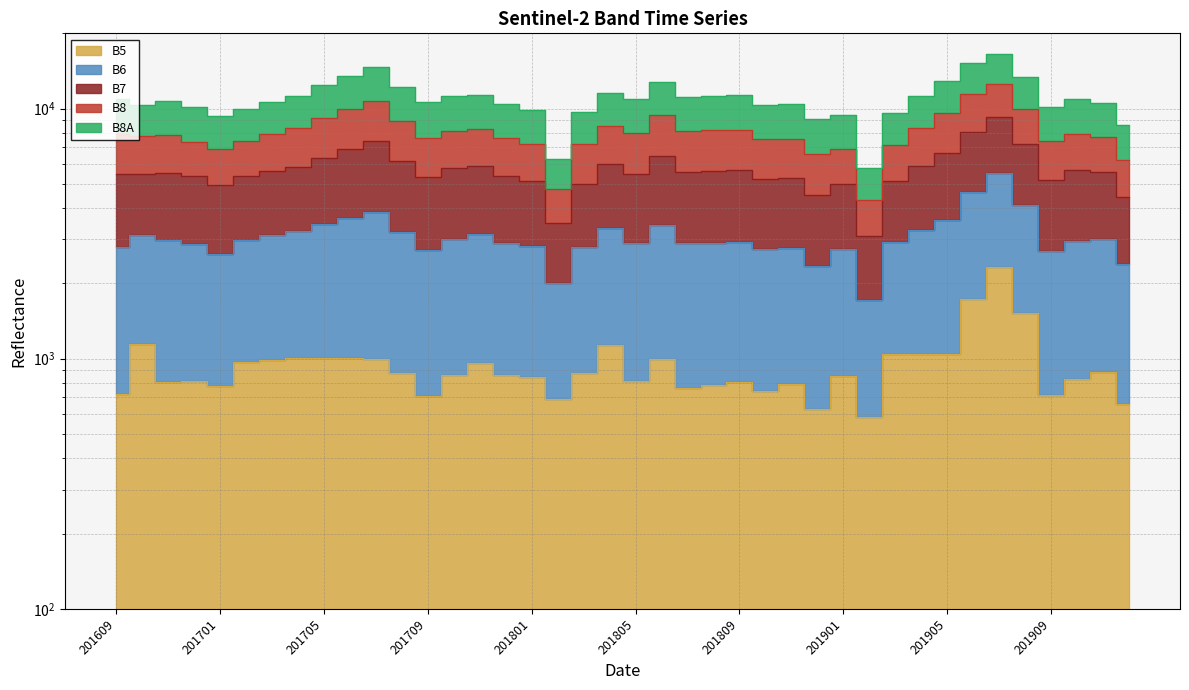

True or false: B7 has more than 1 points higher than both neighbors.

True